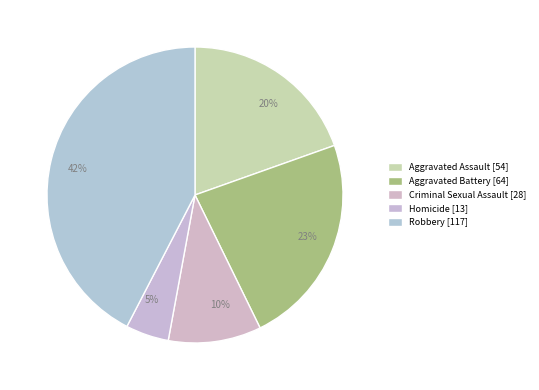

How many segments does this pie chart have?

5